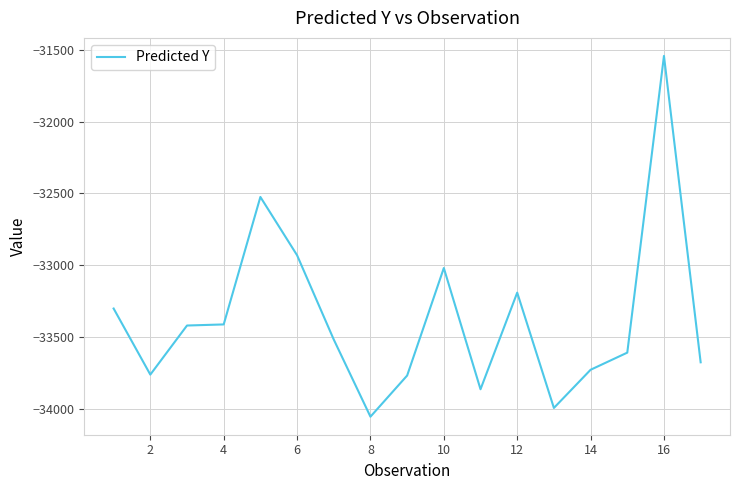

What is the smallest value displayed?

-34054.7